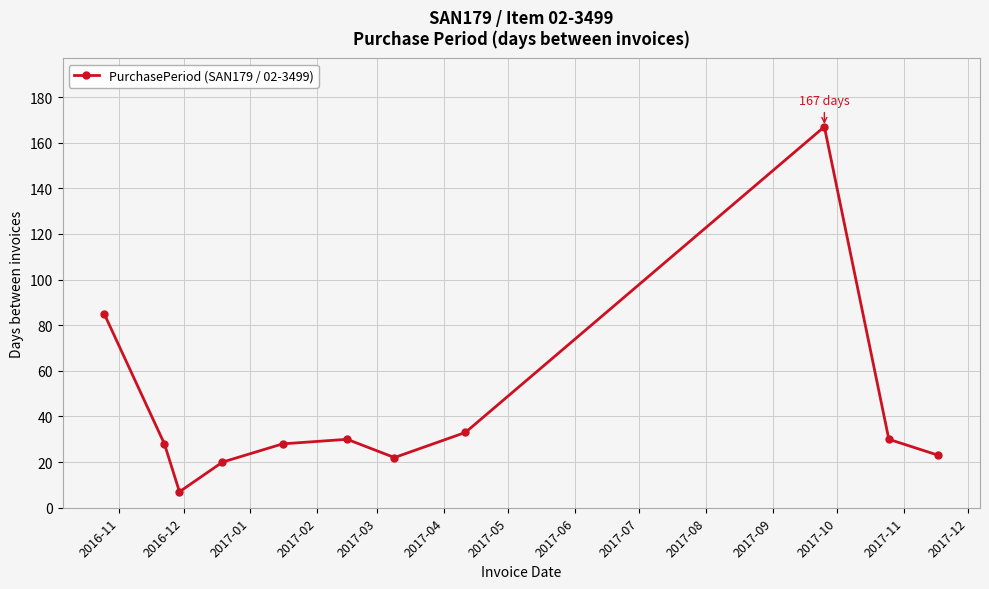

What is the sum of all values?

473